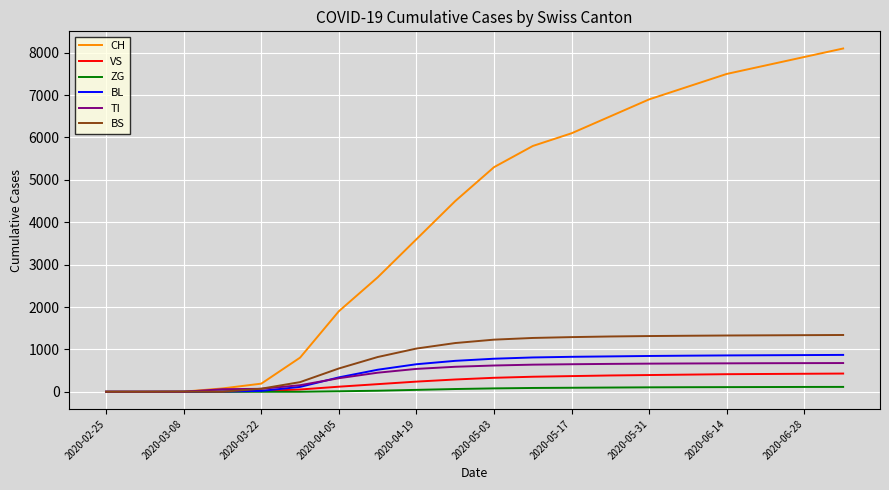

Which series ends up on top after the final intersection of CH and BS?

CH